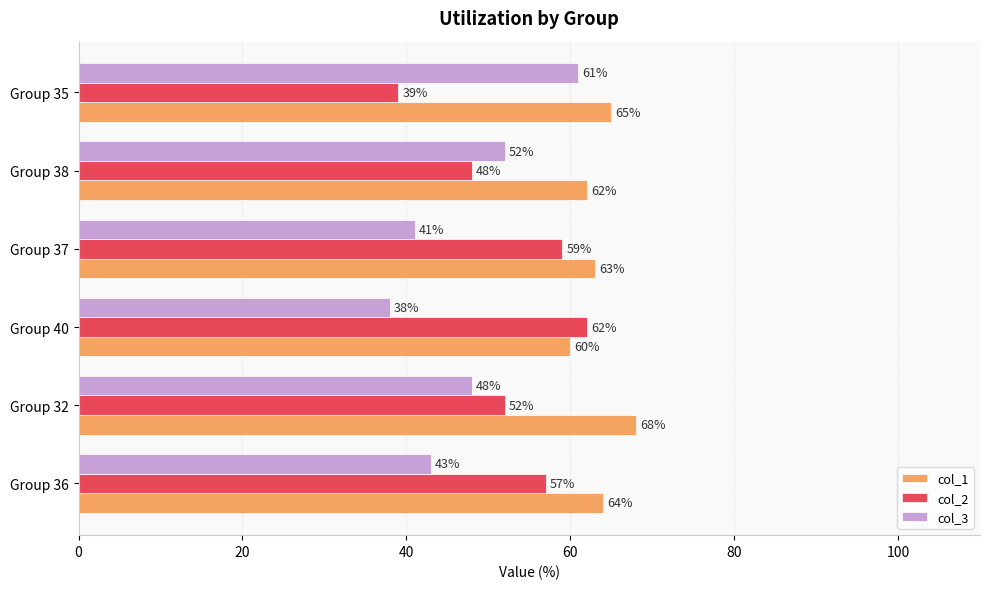

What is the difference between the highest and lowest values at Group 38?

14